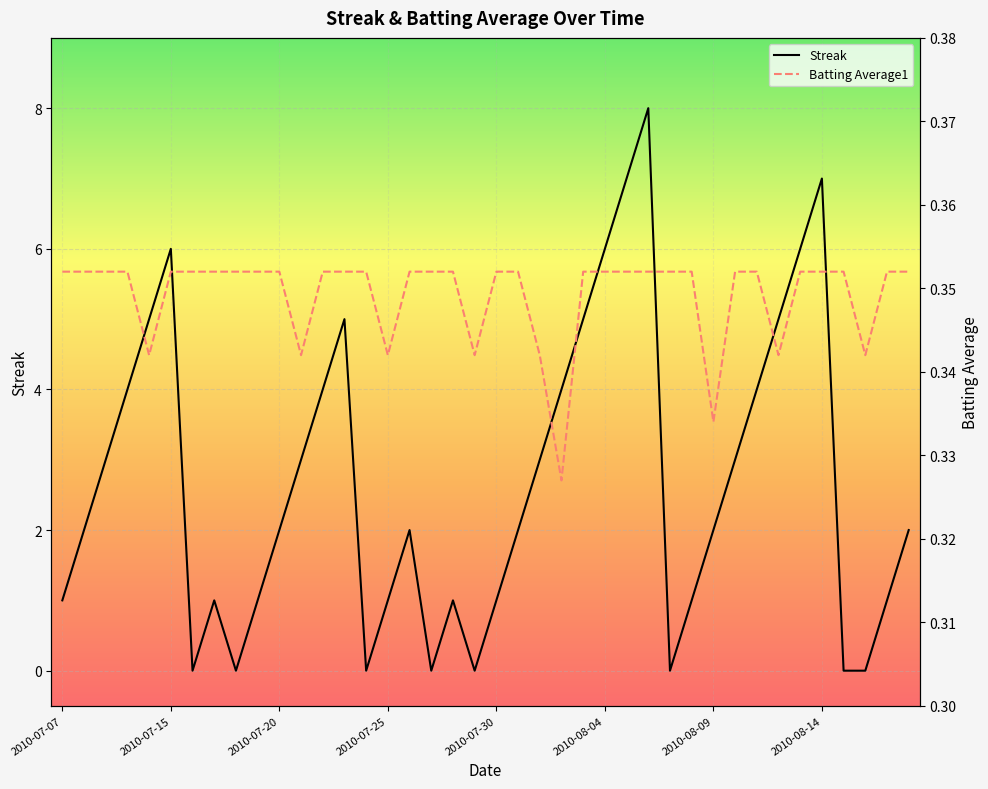

The value of Streak at 2010-07-30 is 1. True or false?

True